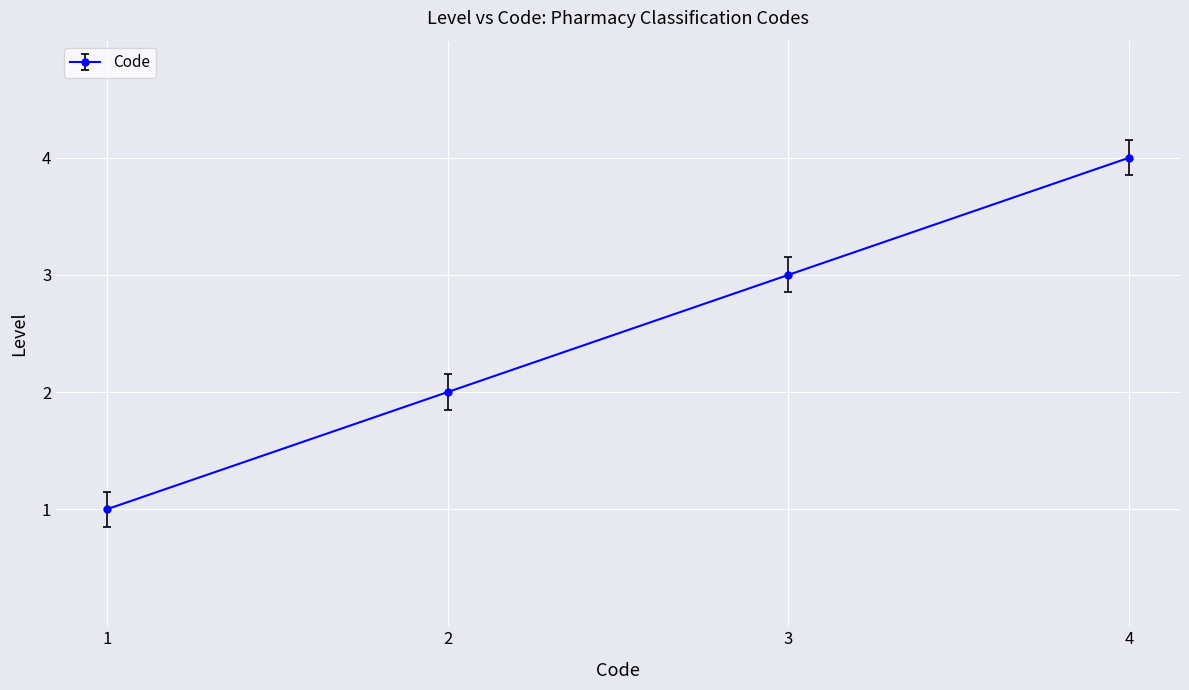

How many lines are shown in the chart?

1